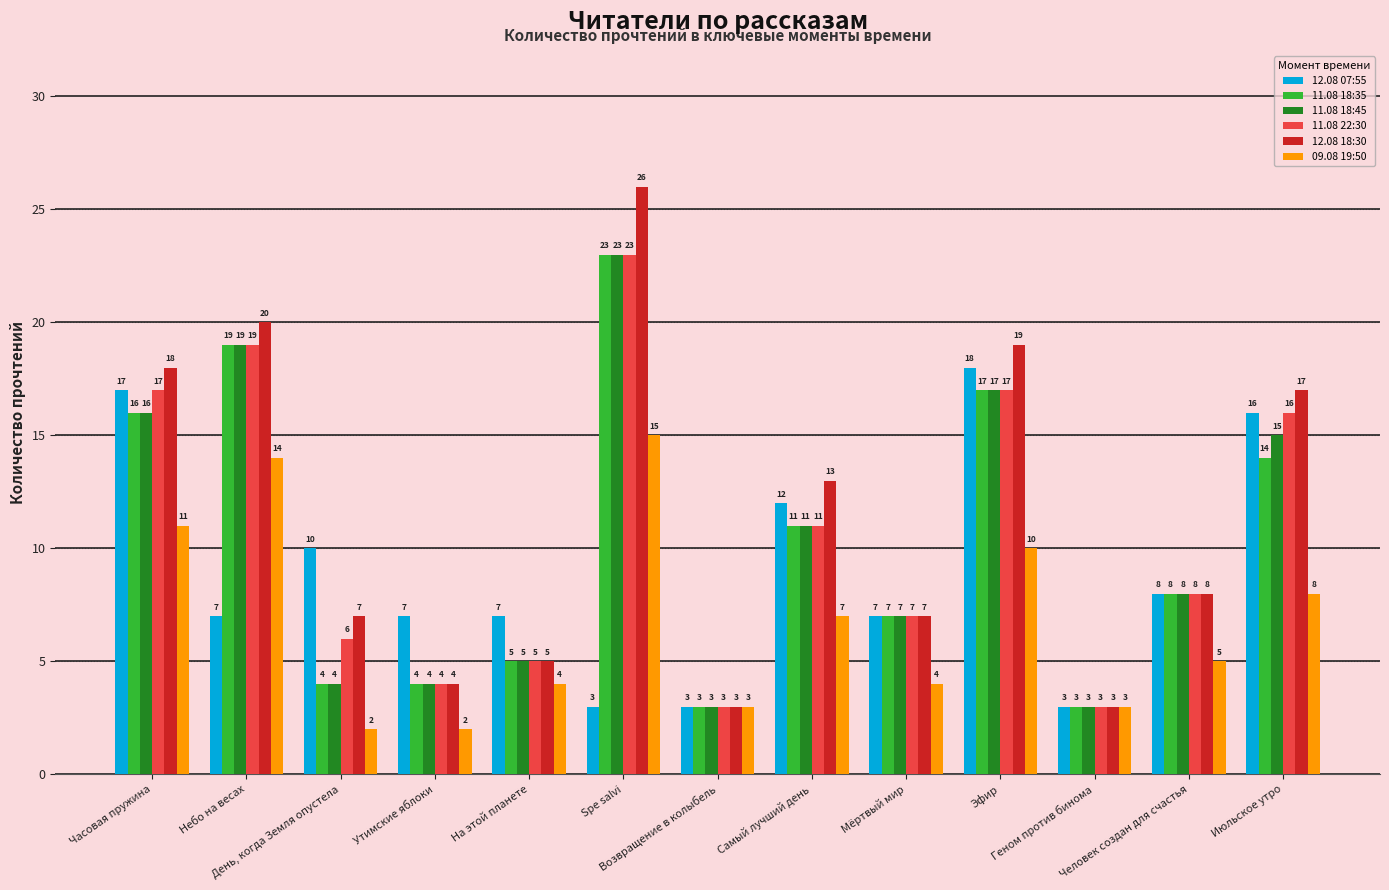

Which series changed the most between Утимские яблоки and Spe salvi?

12.08 18:30